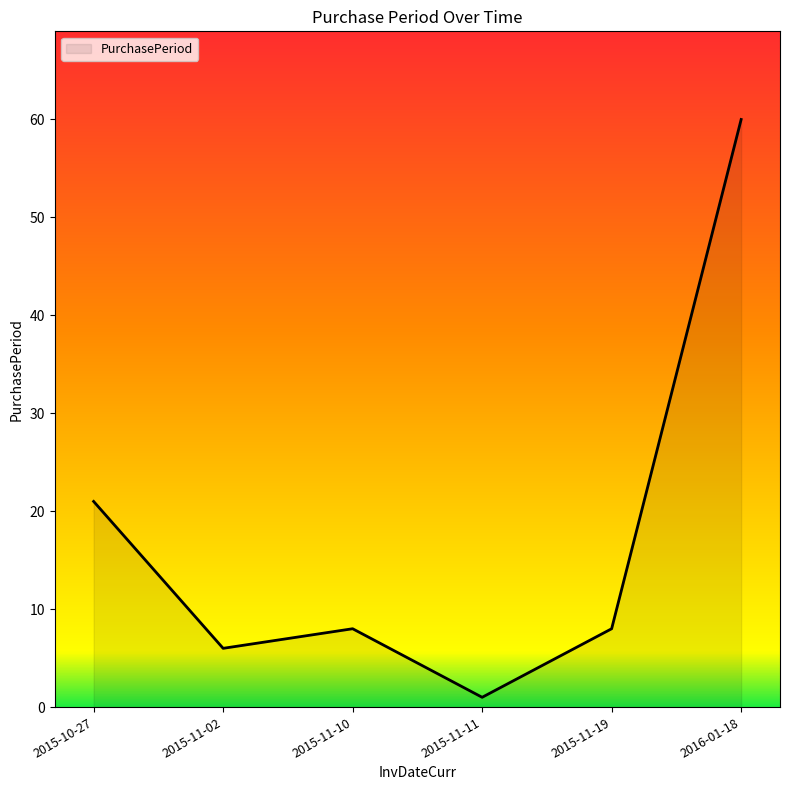

Count the number of data series in this chart.

1